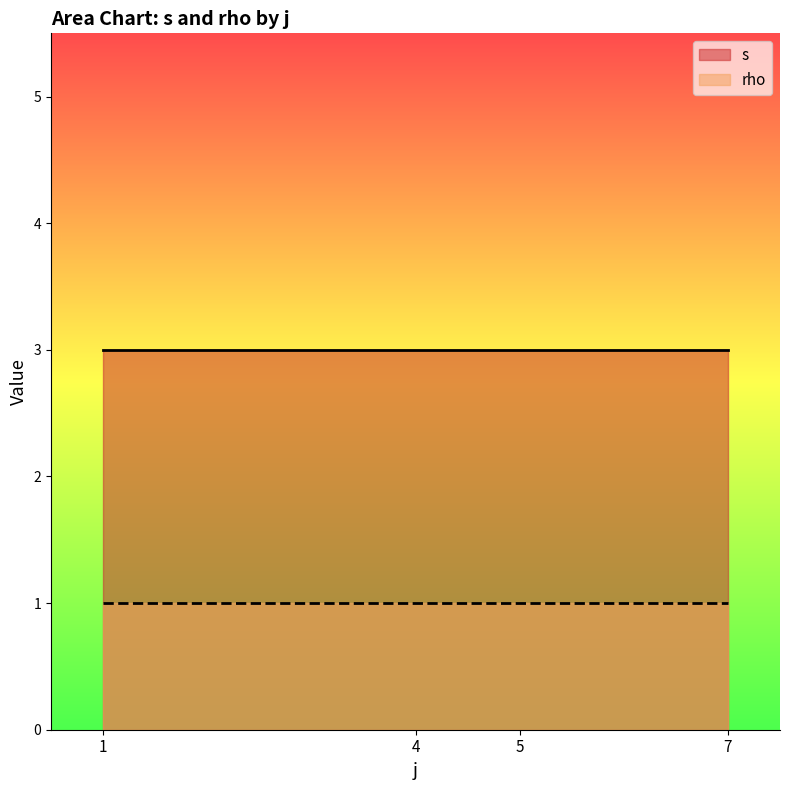

True or false: s has more than 2 interior local peaks.

False